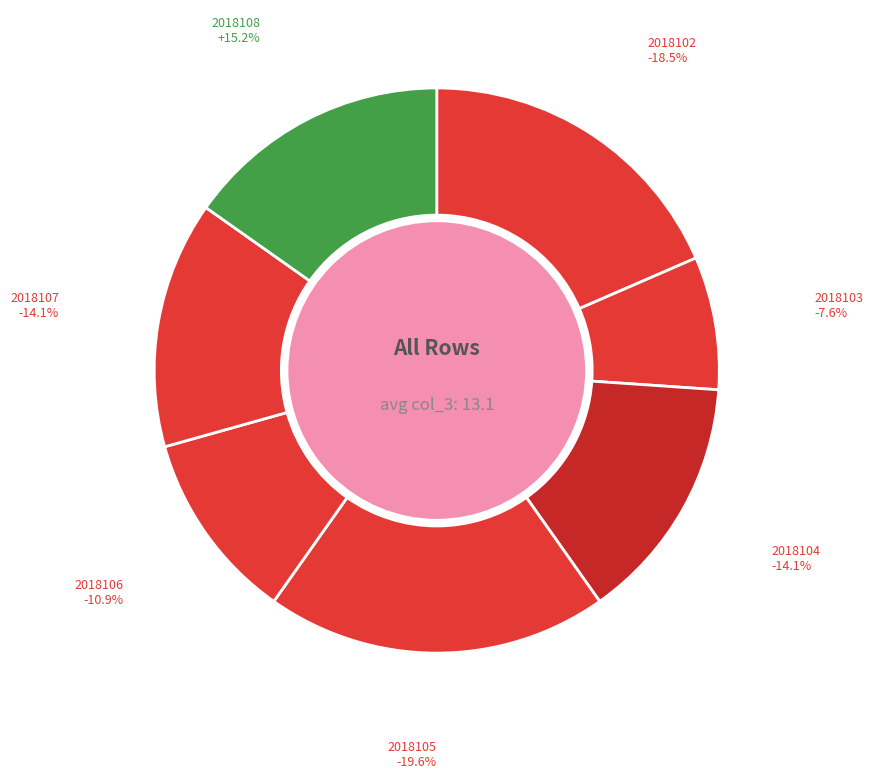

To the nearest percent, what is the average slice percentage?

14%